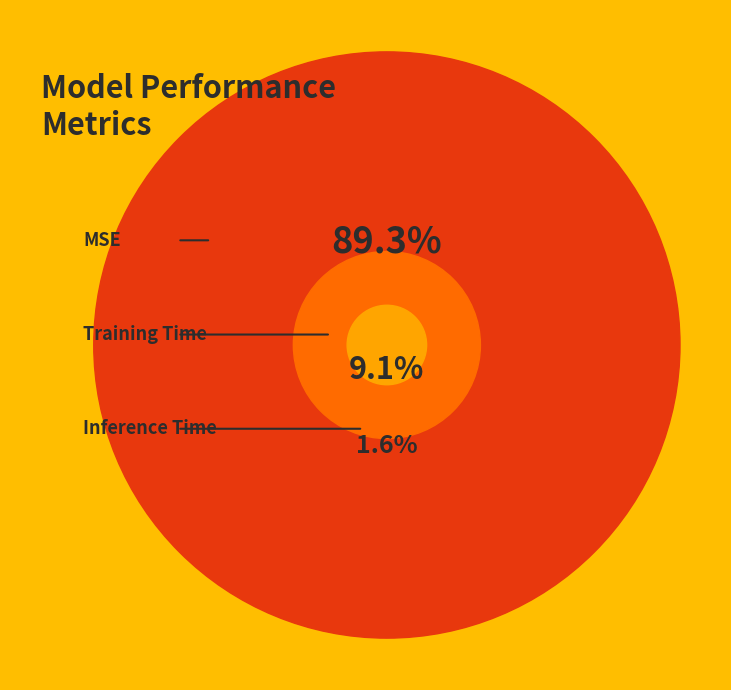

To the nearest percent, what is the average slice percentage?

33%